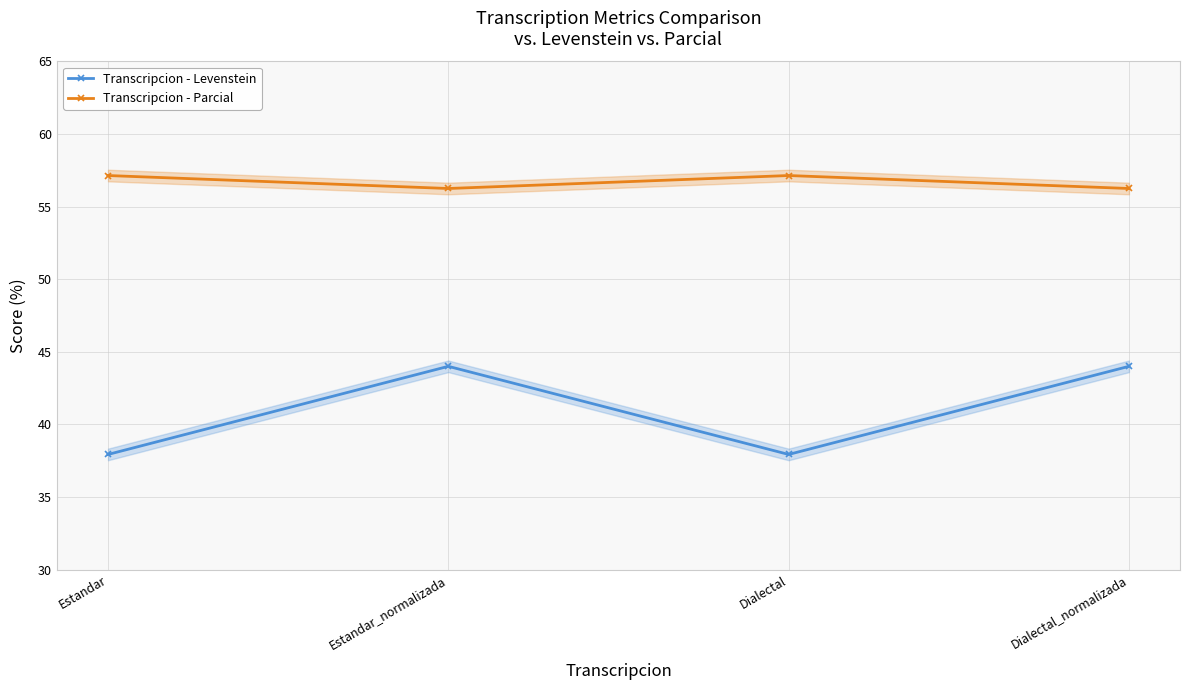

Rank the series at Estandar from lowest to highest value.

Transcripcion - Levenstein, Transcripcion - Parcial